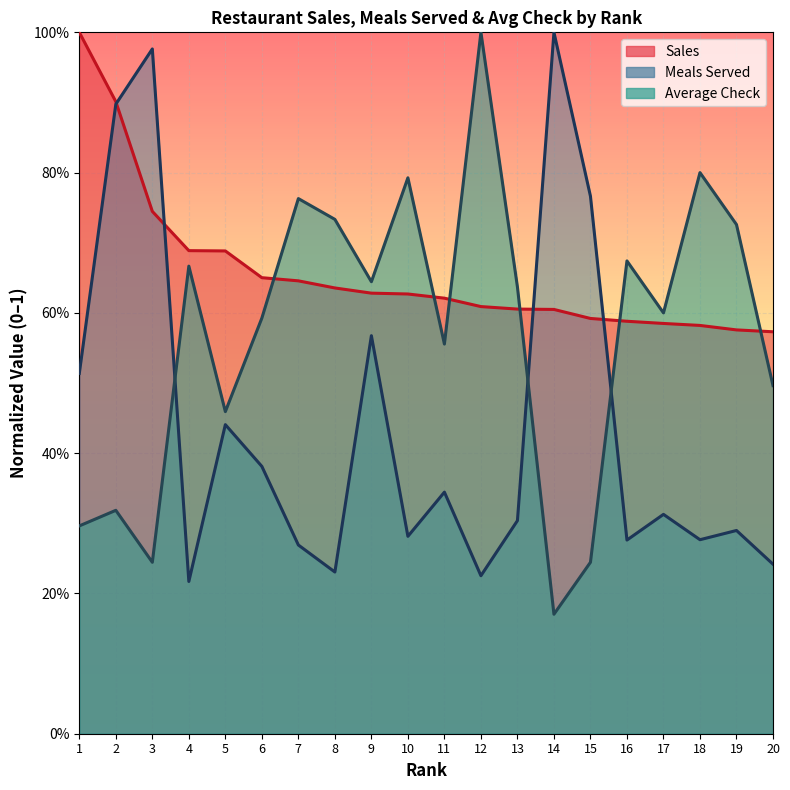

Reading left to right, list all the values displayed in this chart.

Sales: 1=1.0	2=0.9	3=0.7	4=0.7	5=0.7	6=0.7	7=0.6	8=0.6	9=0.6	10=0.6	11=0.6	12=0.6	13=0.6	14=0.6	15=0.6	16=0.6	17=0.6	18=0.6	19=0.6	20=0.6
Meals Served: 1=0.5	2=0.9	3=1.0	4=0.2	5=0.4	6=0.4	7=0.3	8=0.2	9=0.6	10=0.3	11=0.3	12=0.2	13=0.3	14=1.0	15=0.8	16=0.3	17=0.3	18=0.3	19=0.3	20=0.2
Average Check: 1=0.3	2=0.3	3=0.2	4=0.7	5=0.5	6=0.6	7=0.8	8=0.7	9=0.6	10=0.8	11=0.6	12=1.0	13=0.6	14=0.2	15=0.2	16=0.7	17=0.6	18=0.8	19=0.7	20=0.5